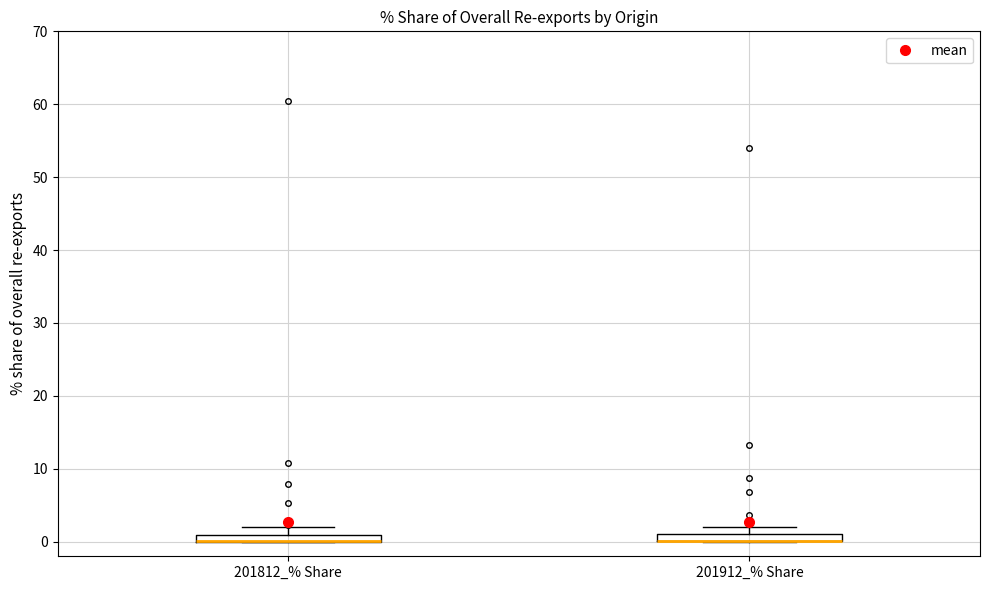

Where is the lower edge of the box for 201812_% Share on the y-axis? The values are not printed on the chart, so give them approximately, as read against the axis.

0